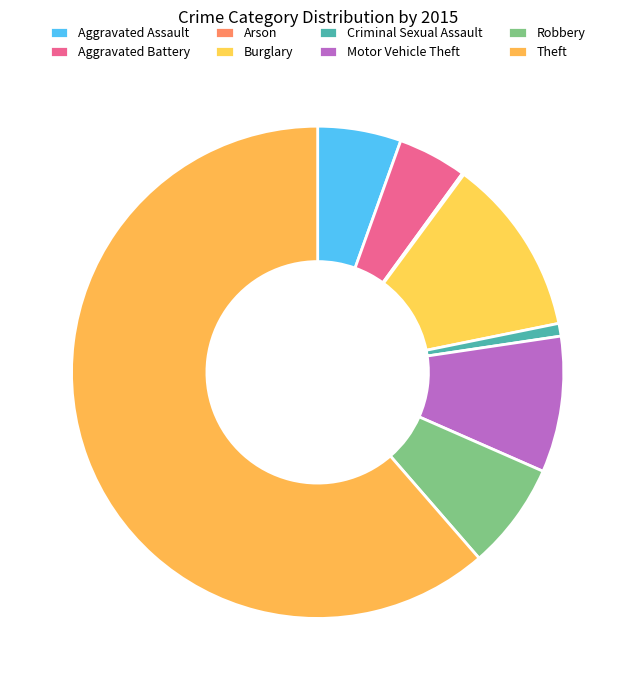

To the nearest percent, what is the average slice percentage?

12%